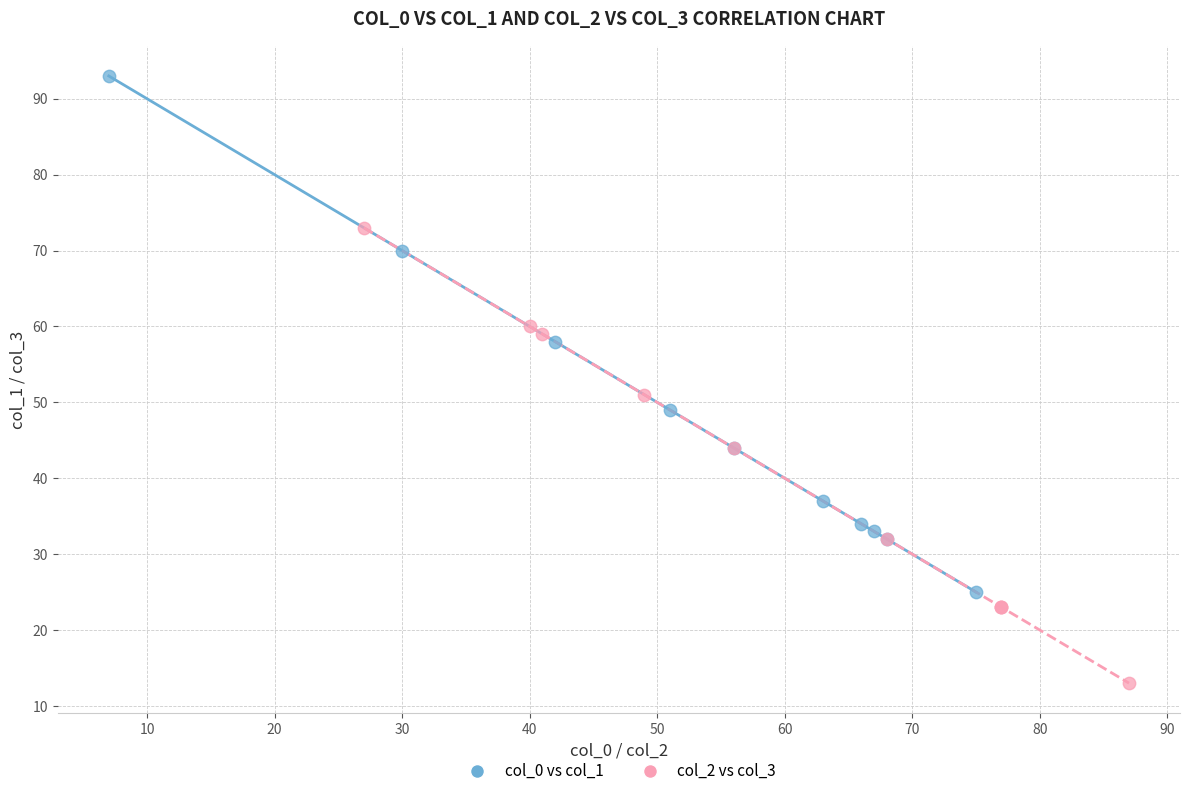

Which series contains the highest Y value?

col_0 vs col_1